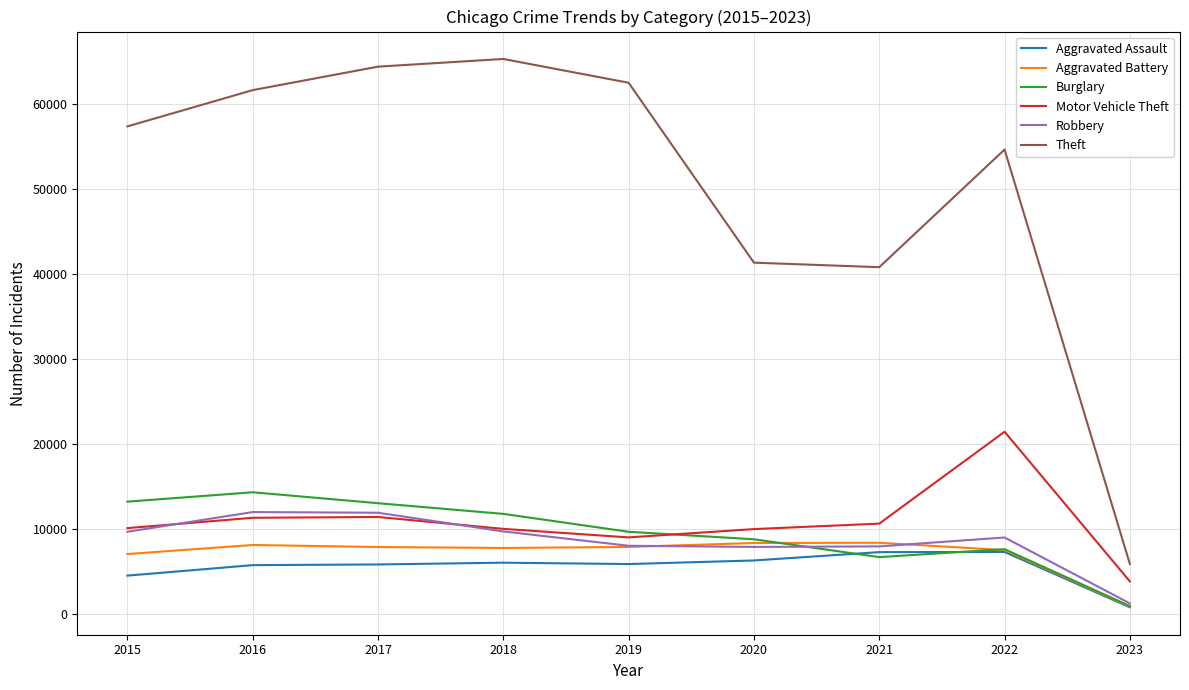

Which series has the largest total across all categories?

Theft